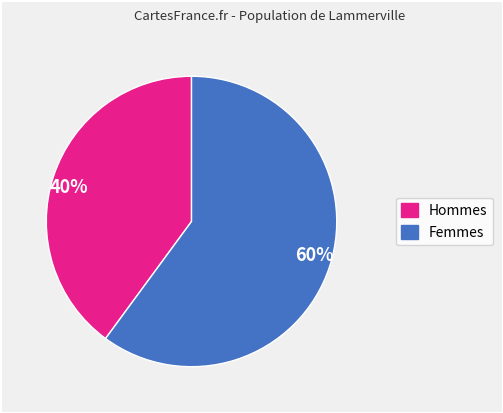

Is it true that 60% is 60% of the pie?

True